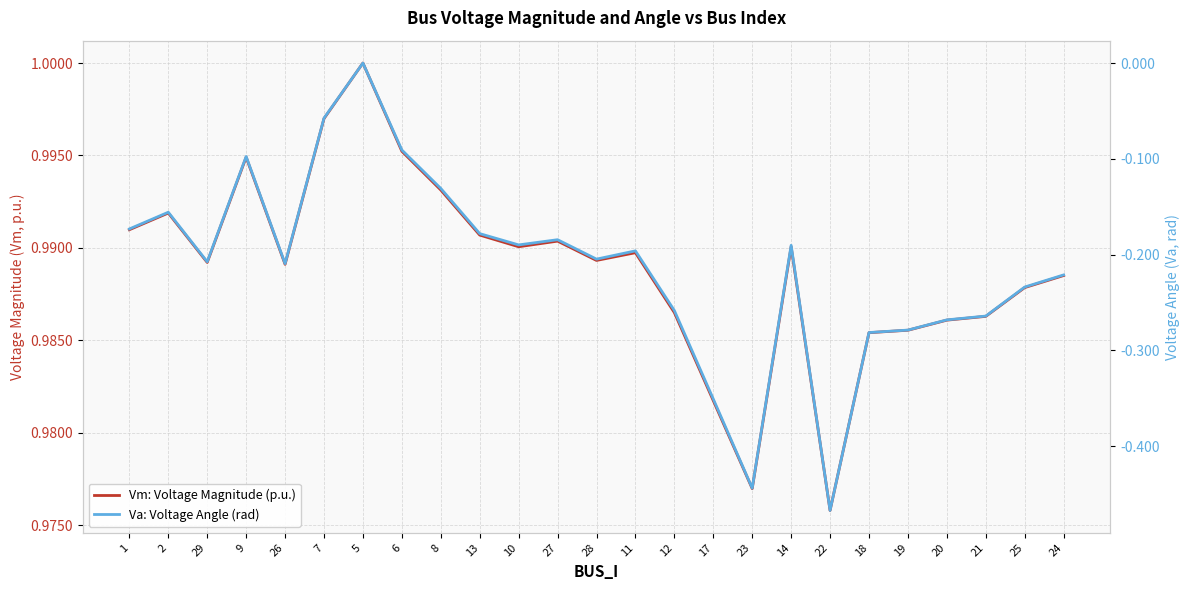

Reading left to right, list all the values displayed in this chart.

Vm: Voltage Magnitude (p.u.): 1.0	1.0	1.0	1.0	1.0	1.0	1.0	1.0	1.0	1.0	1.0	1.0	1.0	1.0	1.0	1.0	1.0	1.0	1.0	1.0	1.0	1.0	1.0	1.0	1.0
Va: Voltage Angle (rad): -0.2	-0.2	-0.2	-0.1	-0.2	-0.1	0.0	-0.1	-0.1	-0.2	-0.2	-0.2	-0.2	-0.2	-0.3	-0.4	-0.4	-0.2	-0.5	-0.3	-0.3	-0.3	-0.3	-0.2	-0.2